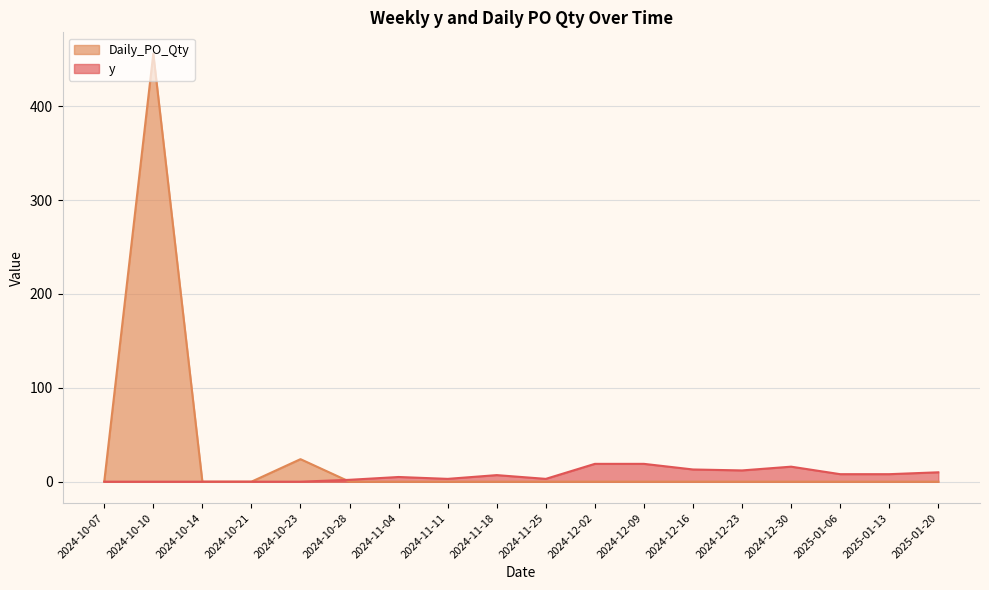

Reading right to left, list all the values displayed in this chart.

y: 10	8	8	16	12	13	19	19	3	7	3	5	2	0	0	0	0	0
Daily_PO_Qty: 0	0	0	0	0	0	0	0	0	0	0	0	0	24	0	0	456	0